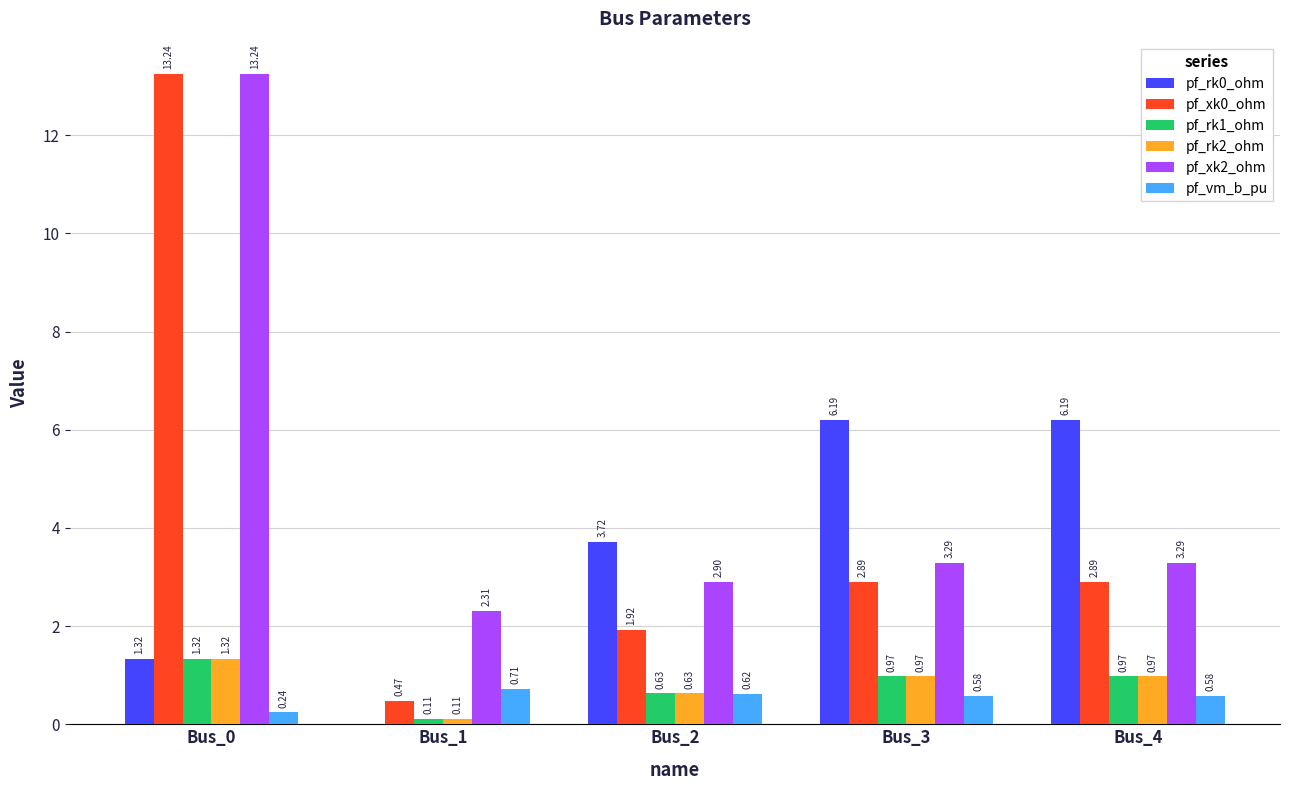

What is the sum of the pf_xk0_ohm values at Bus_3 and Bus_4?

5.8